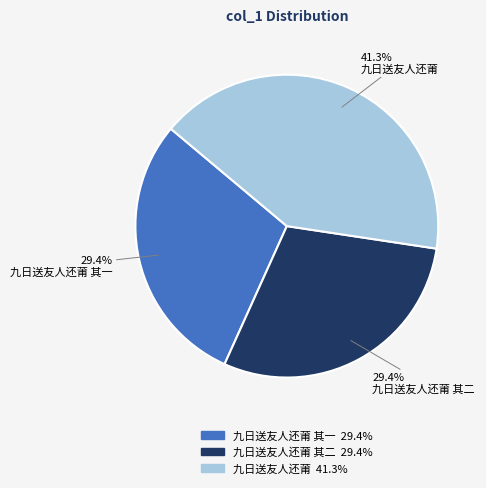

Does 九日送友人还莆 represent more than half of the total?

No